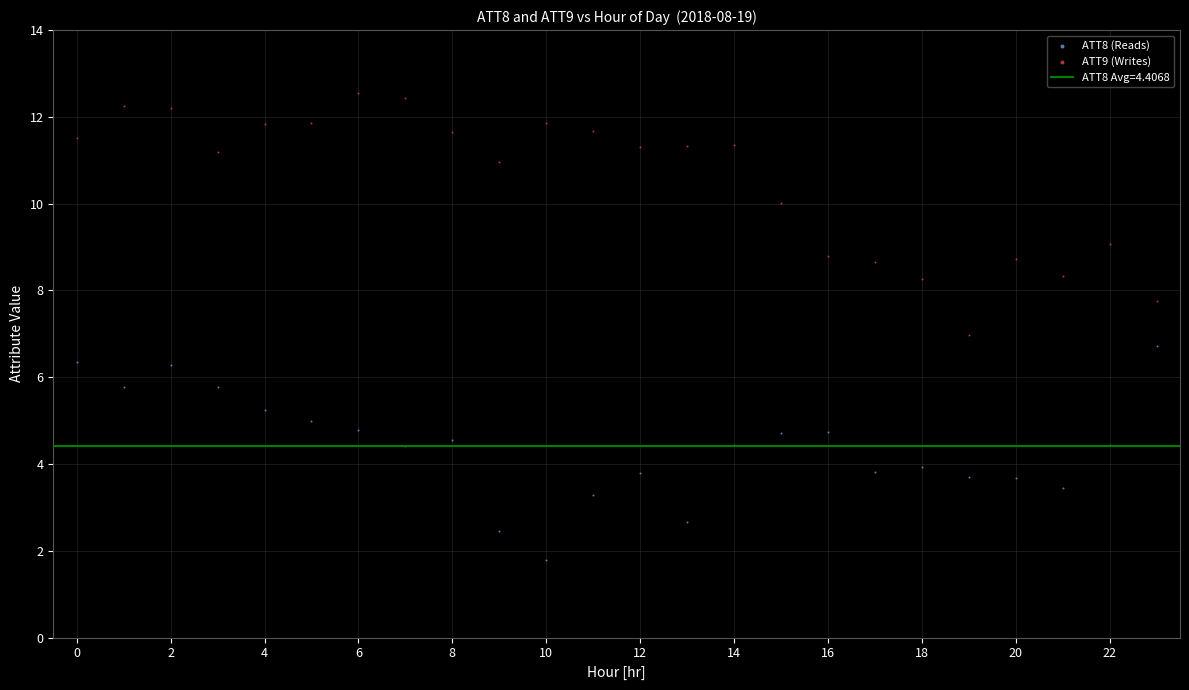

Across all data points, what is the range of Y values (max minus min)?

10.8